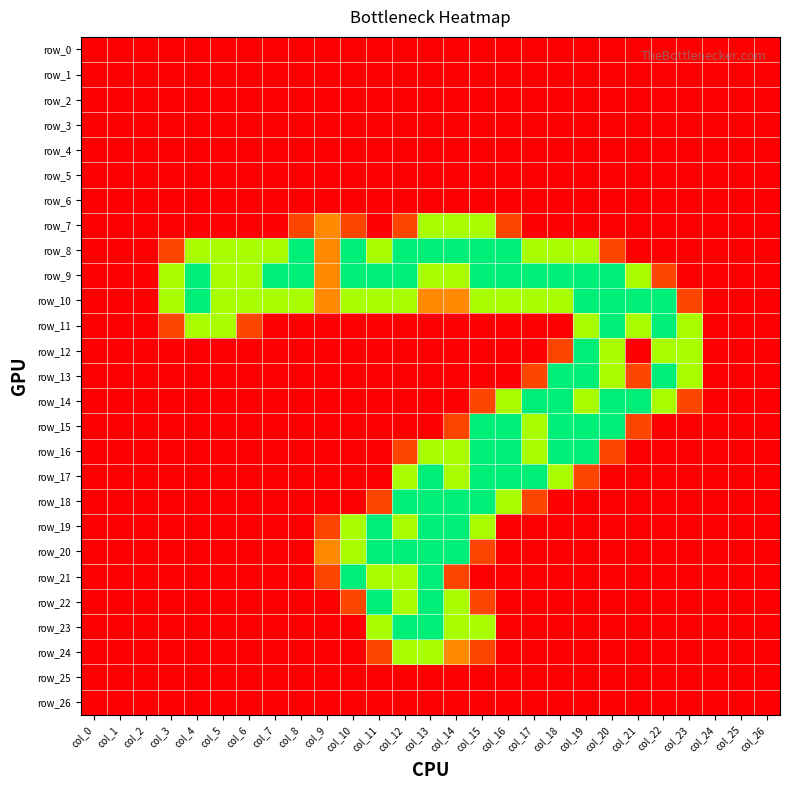

List the labels in order of row_4 value, smallest first.

col_0, col_1, col_2, col_3, col_4, col_5, col_6, col_7, col_8, col_9, col_10, col_11, col_12, col_13, col_14, col_15, col_16, col_17, col_18, col_19, col_20, col_21, col_22, col_23, col_24, col_25, col_26